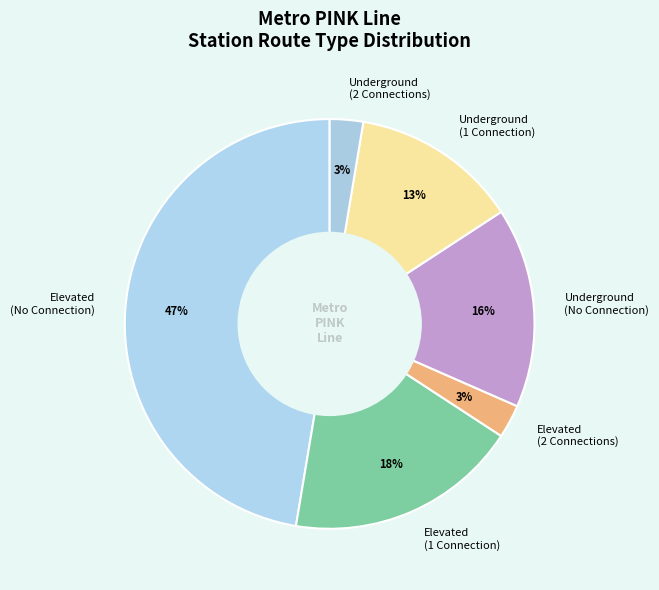

Is it true that Elevated (1 Connection) is 18% of the pie?

True